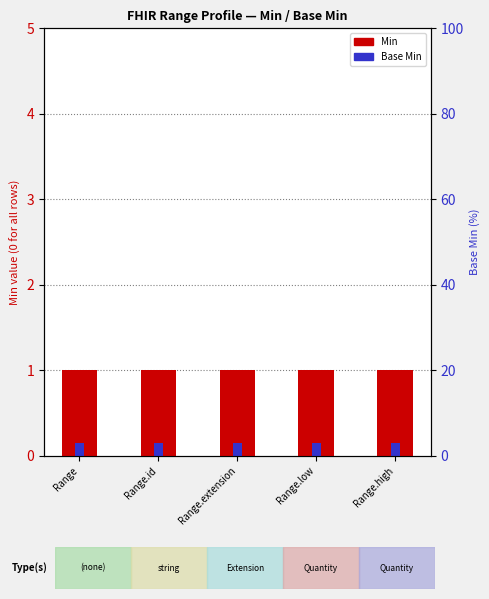

What is the spread (max minus min) of values at Range.extension?

0.8